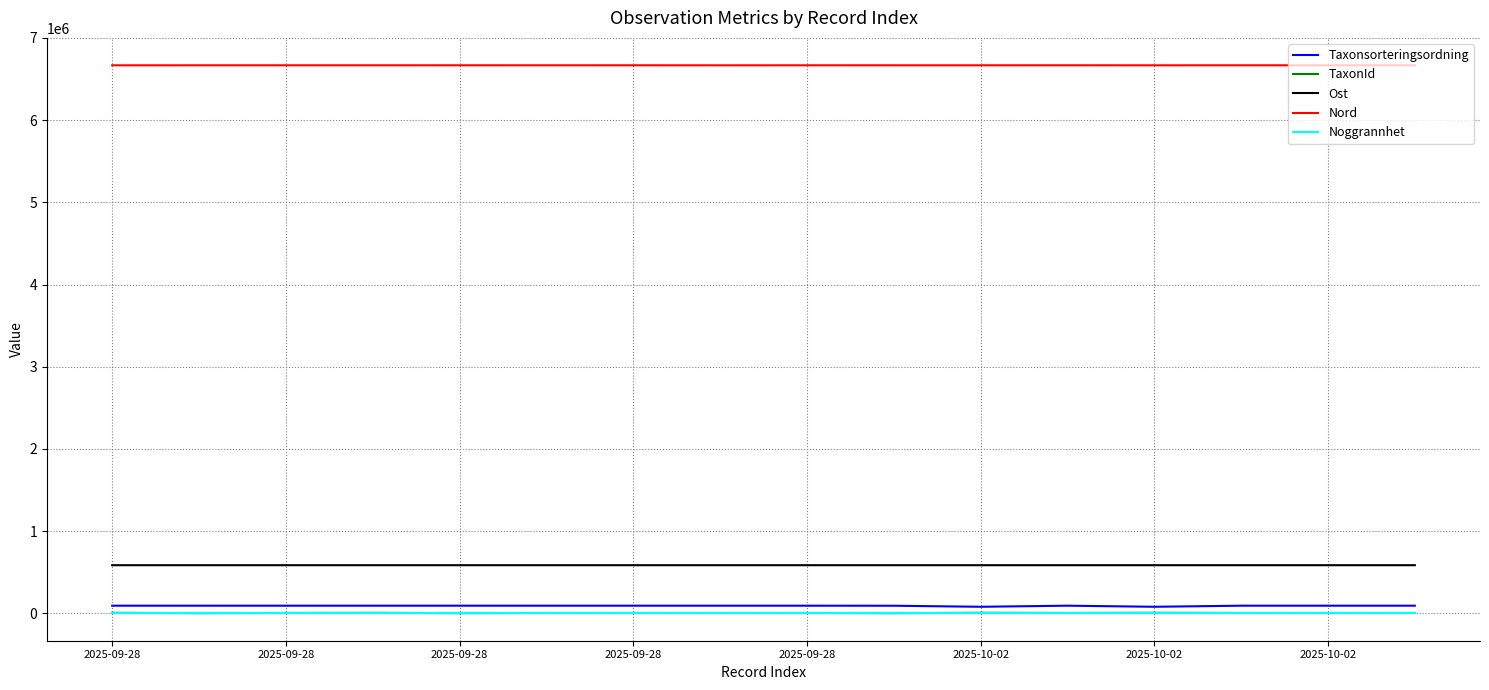

What is the lowest value of the Ost series?

585309